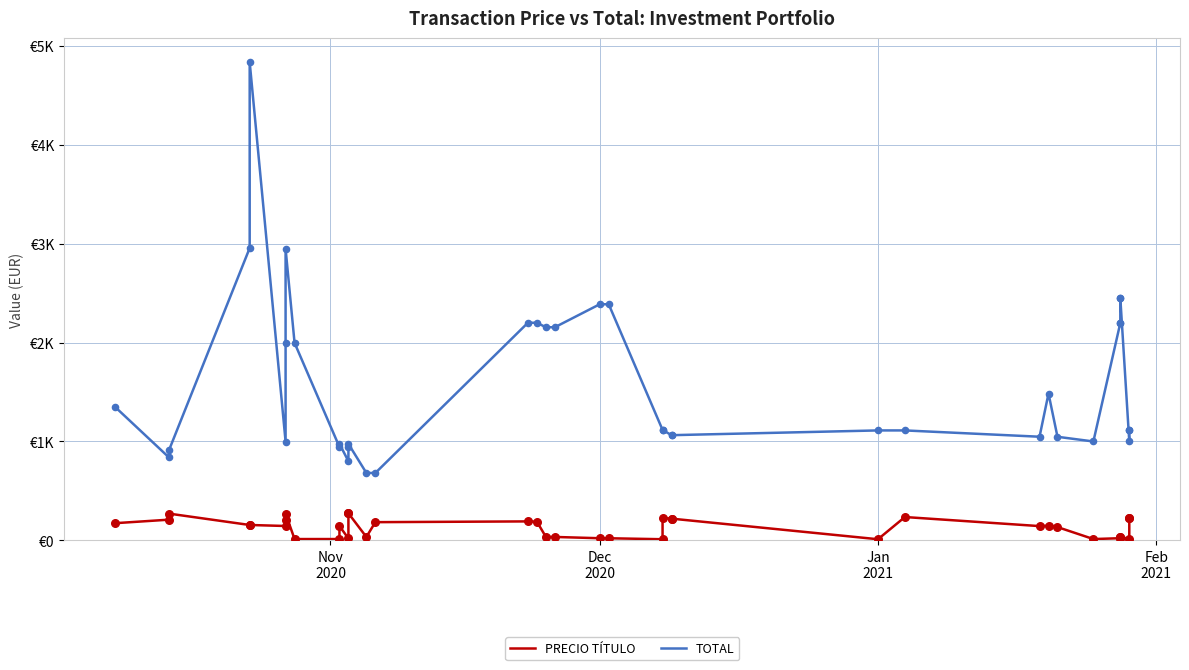

Which series has the largest Y range (max minus min)?

TOTAL